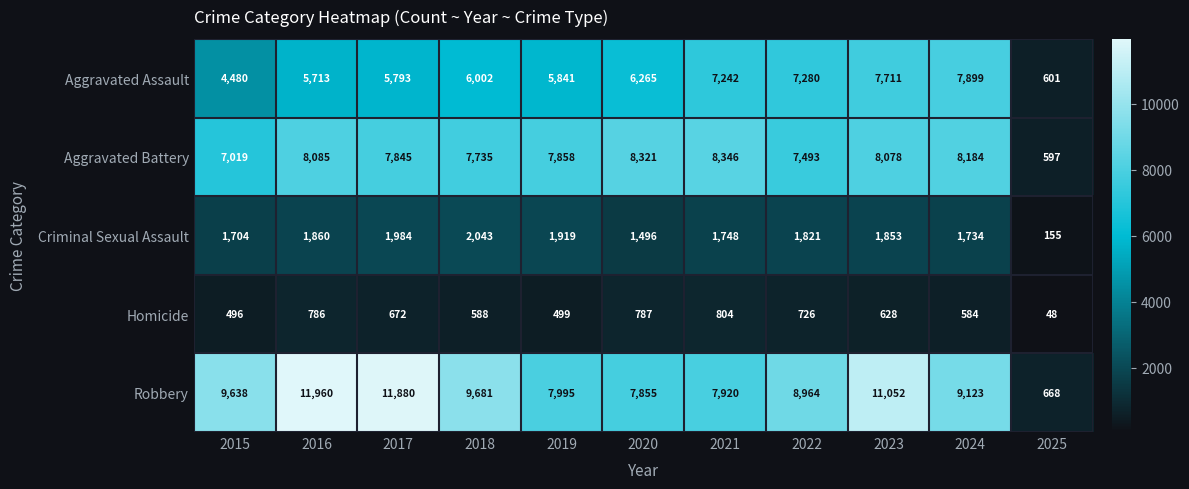

What is the difference between the highest and lowest values at 2019?

7496